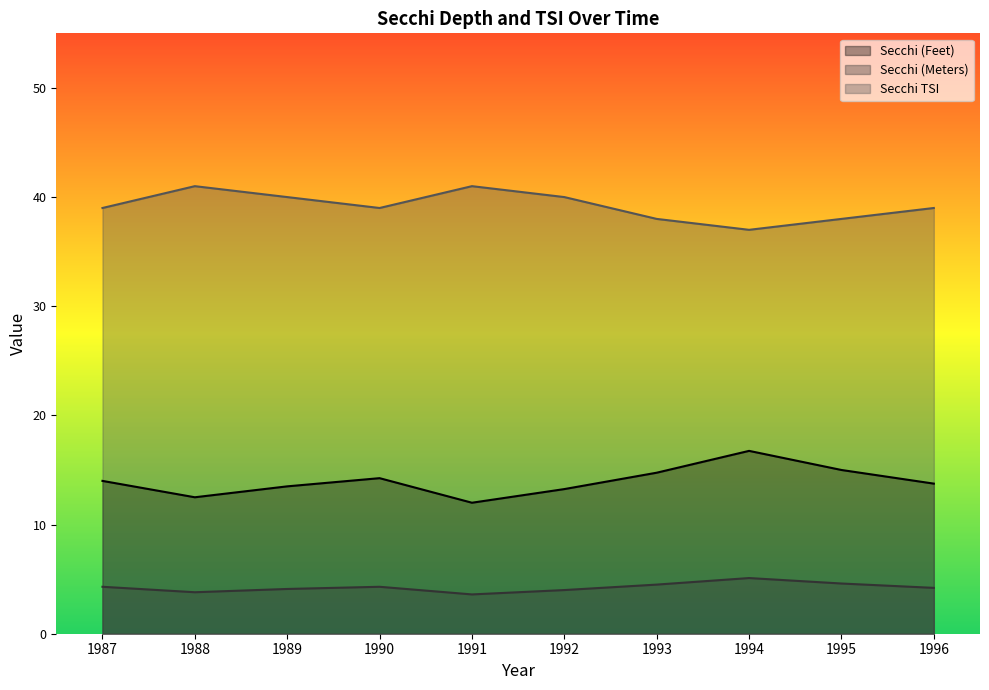

At which category does Secchi (Meters) reach its first local valley?

1988